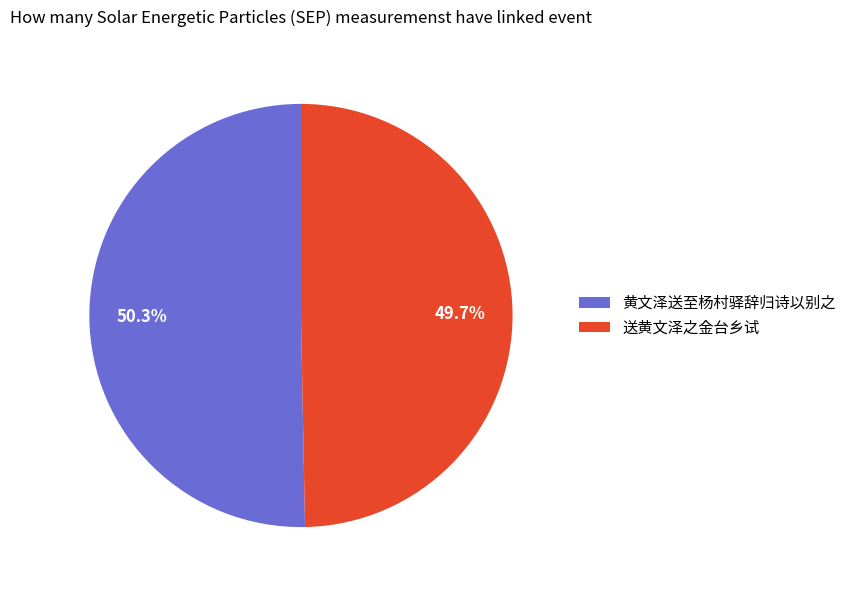

To the nearest percent, what is the average slice percentage?

50%